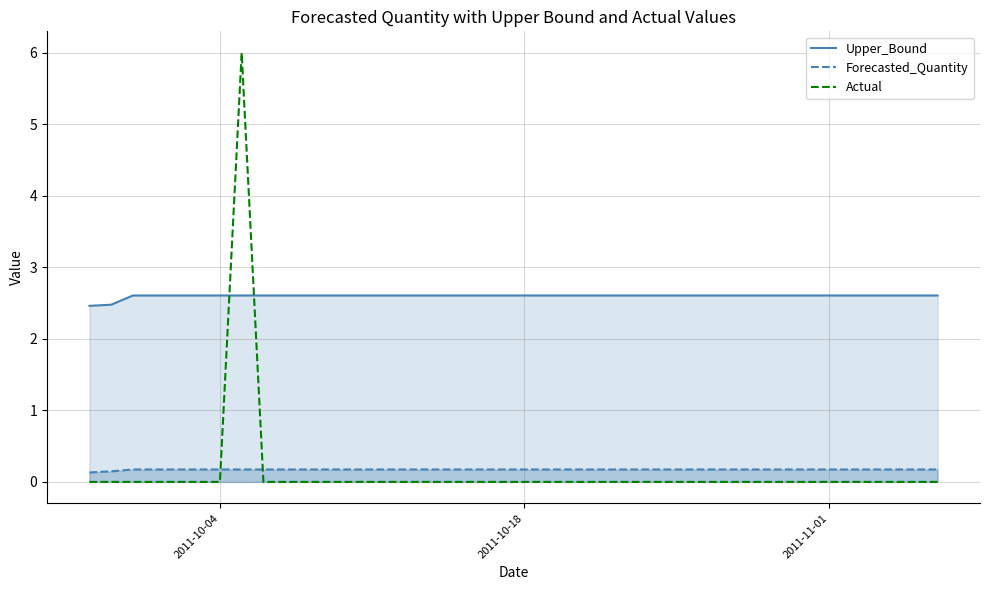

How many distinct data groups are displayed?

3